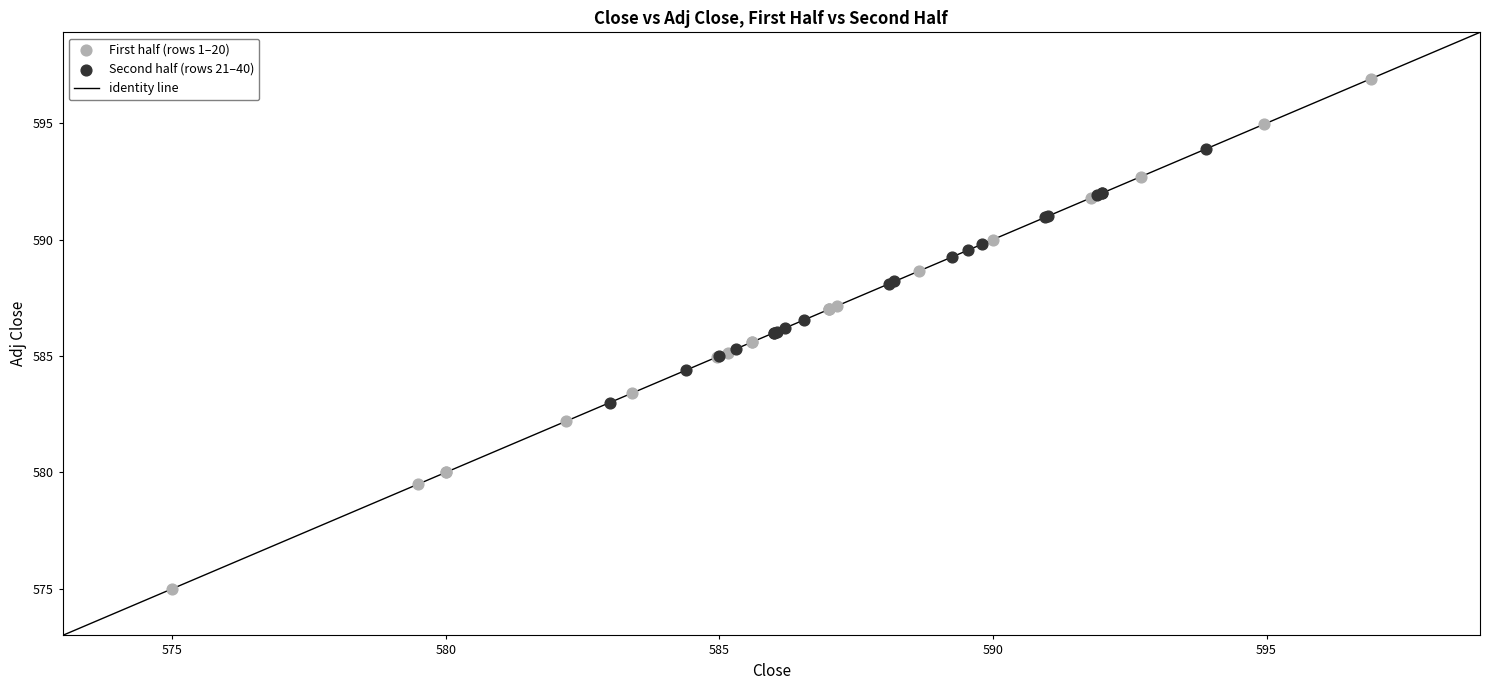

Which series contains the highest Y value?

First half (rows 1–20)